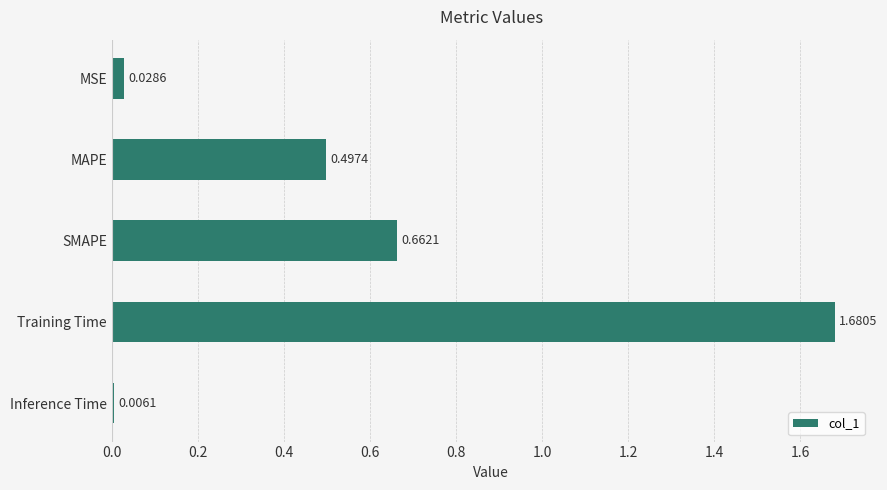

Rank the categories by value from highest to lowest.

Training Time, SMAPE, MAPE, MSE, Inference Time